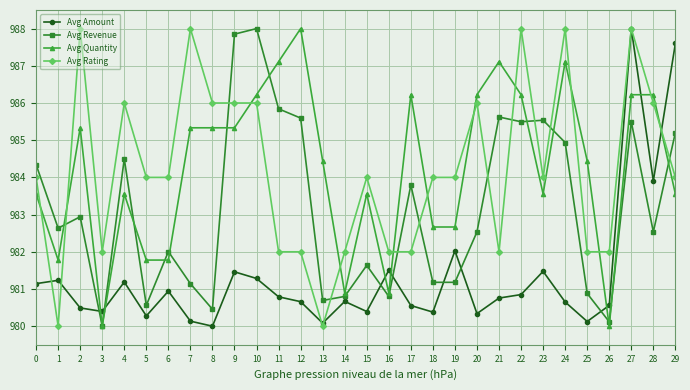

At which category does Avg Amount reach its first local valley?

3